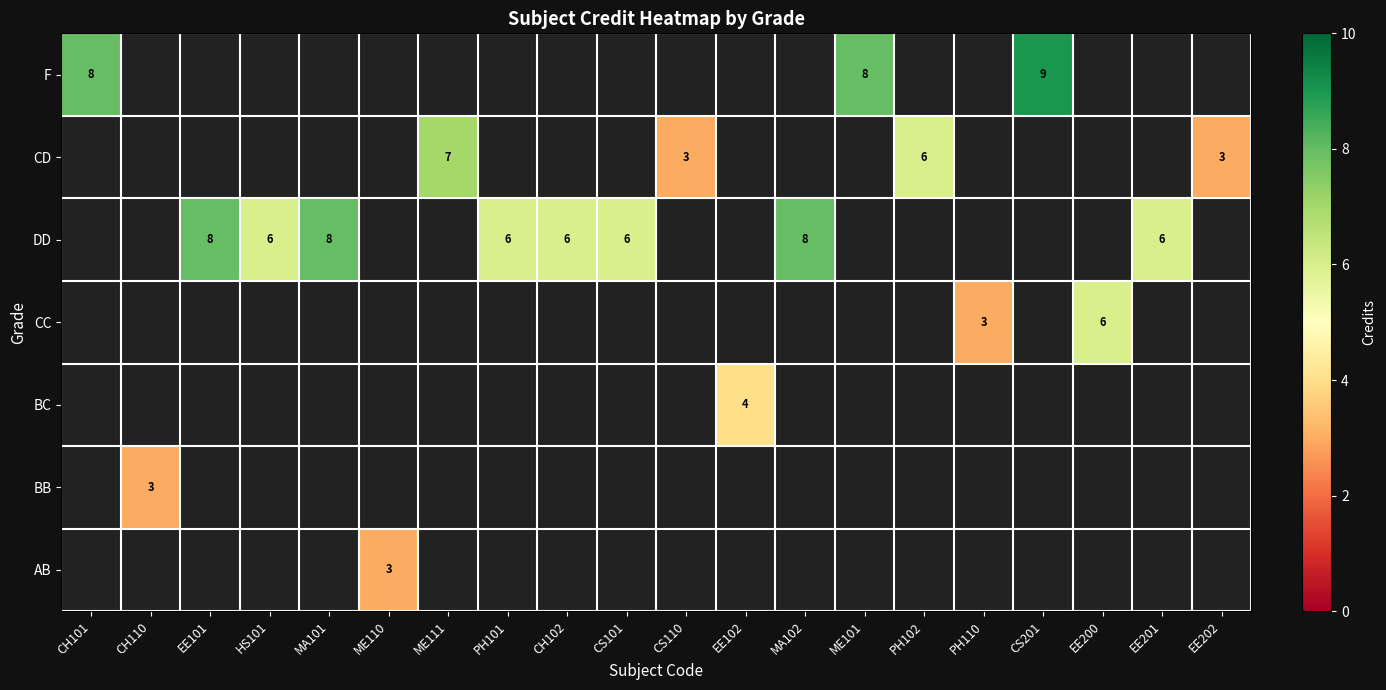

How many distinct data groups are displayed?

7